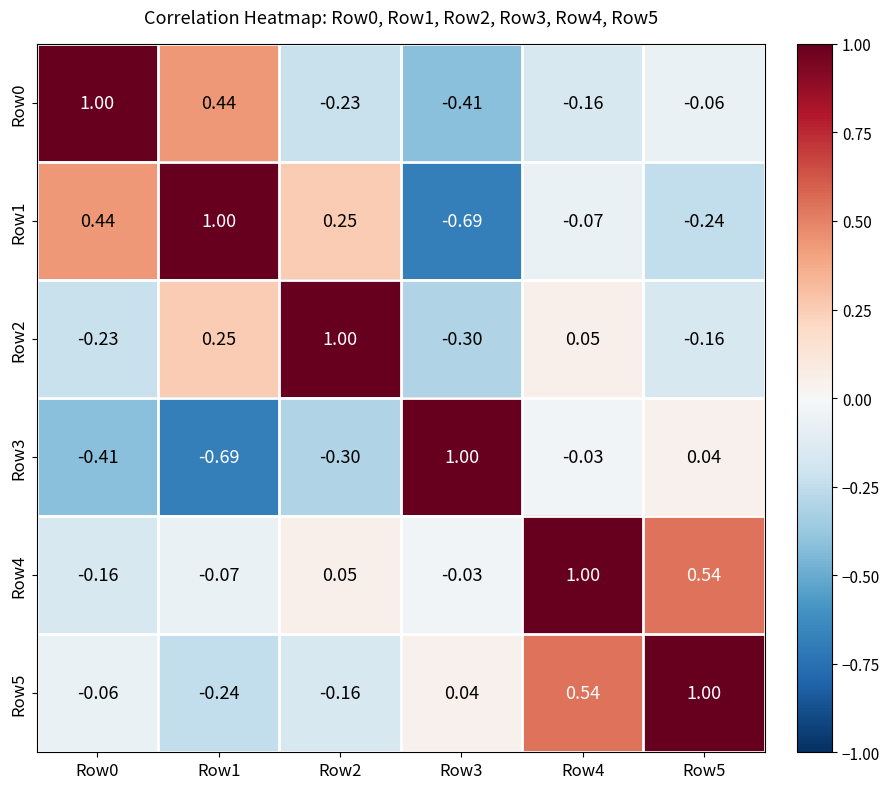

Is the value of Row5 at Row2 greater than the value of Row4 at Row1?

No